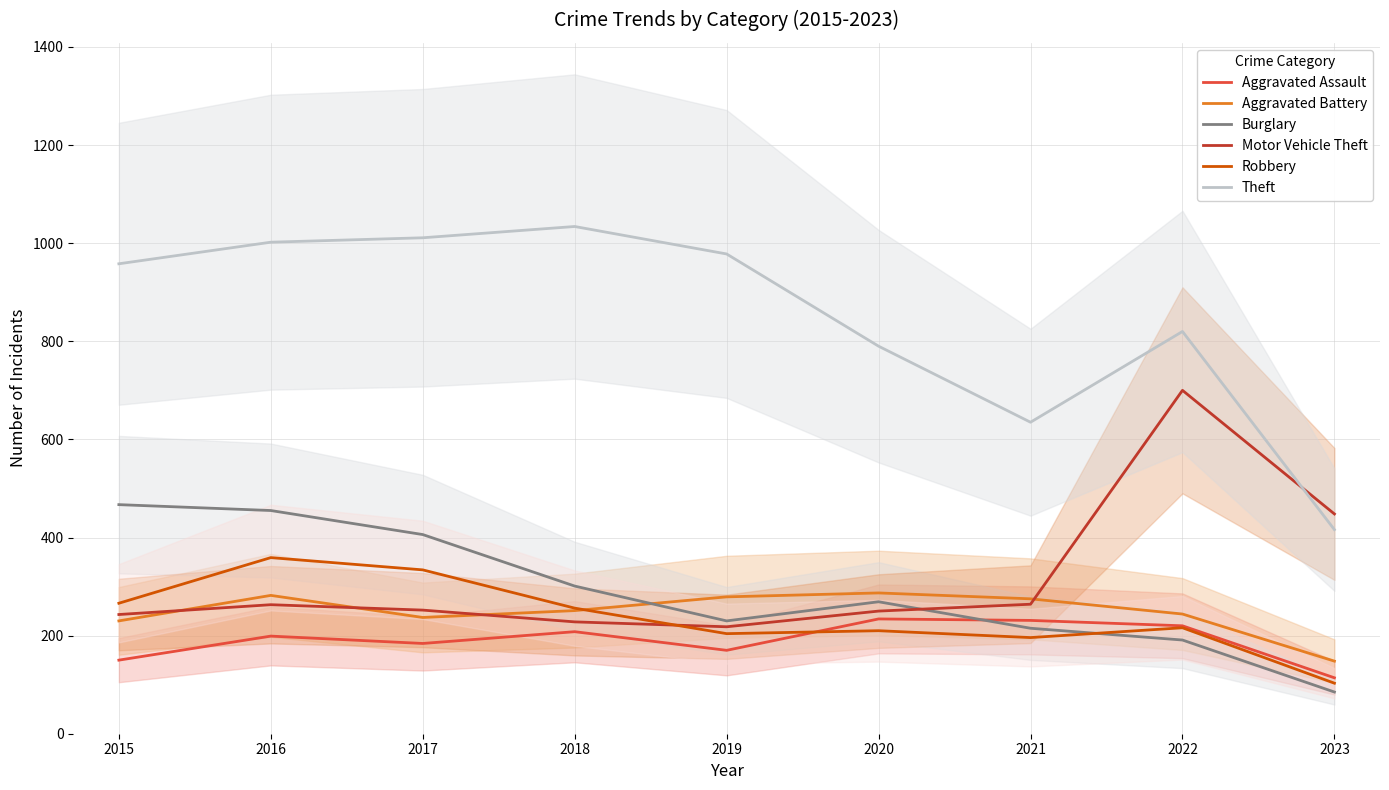

Is the value of Theft at 2015 greater than the value of Motor Vehicle Theft at 2019?

Yes